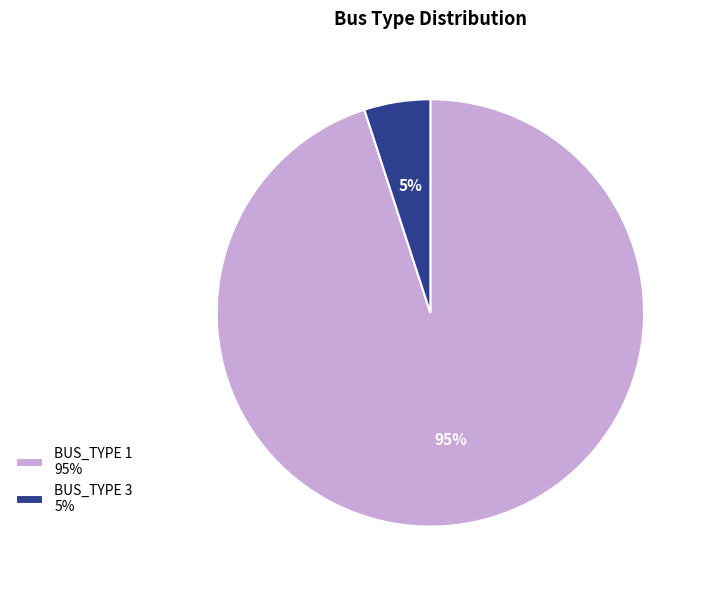

To the nearest percent, what percentage of the pie is BUS_TYPE 1?

95%